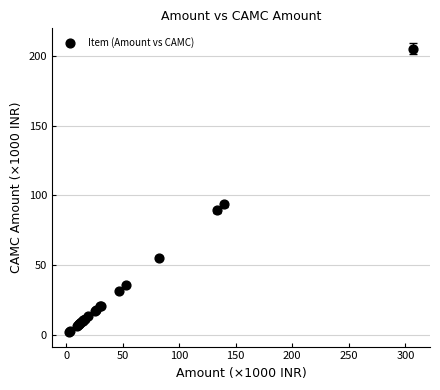

What Y value in the scatter plot is closest to 103?

93.4